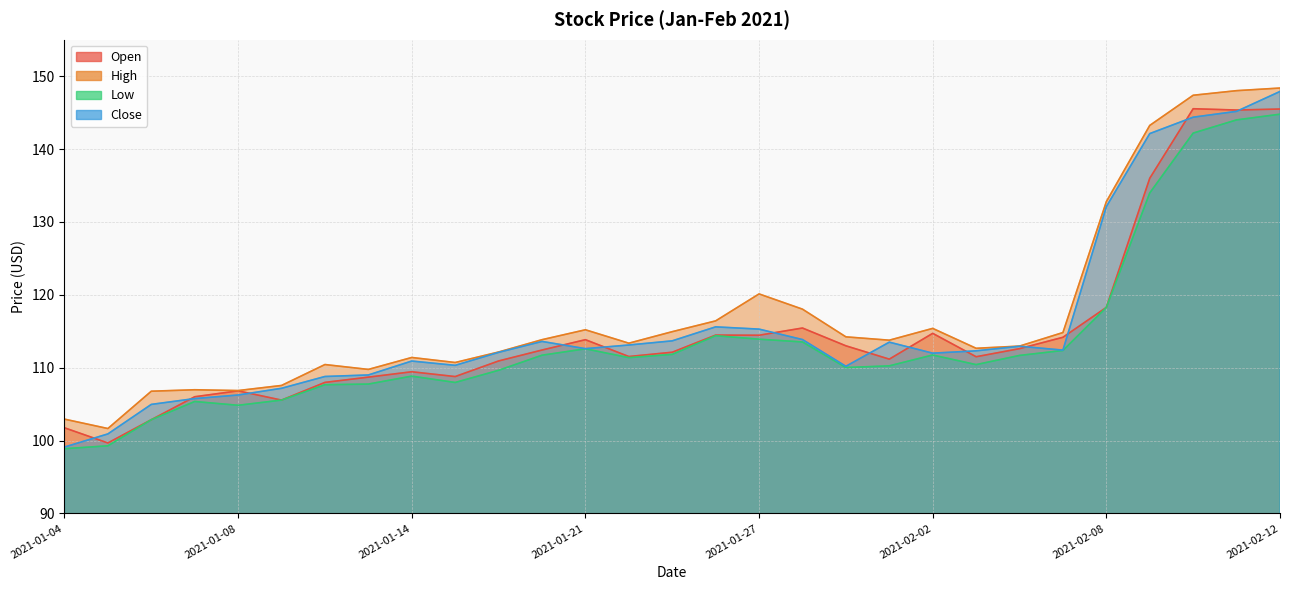

Between 2021-01-14 and 2021-01-22, which is larger?

2021-01-22